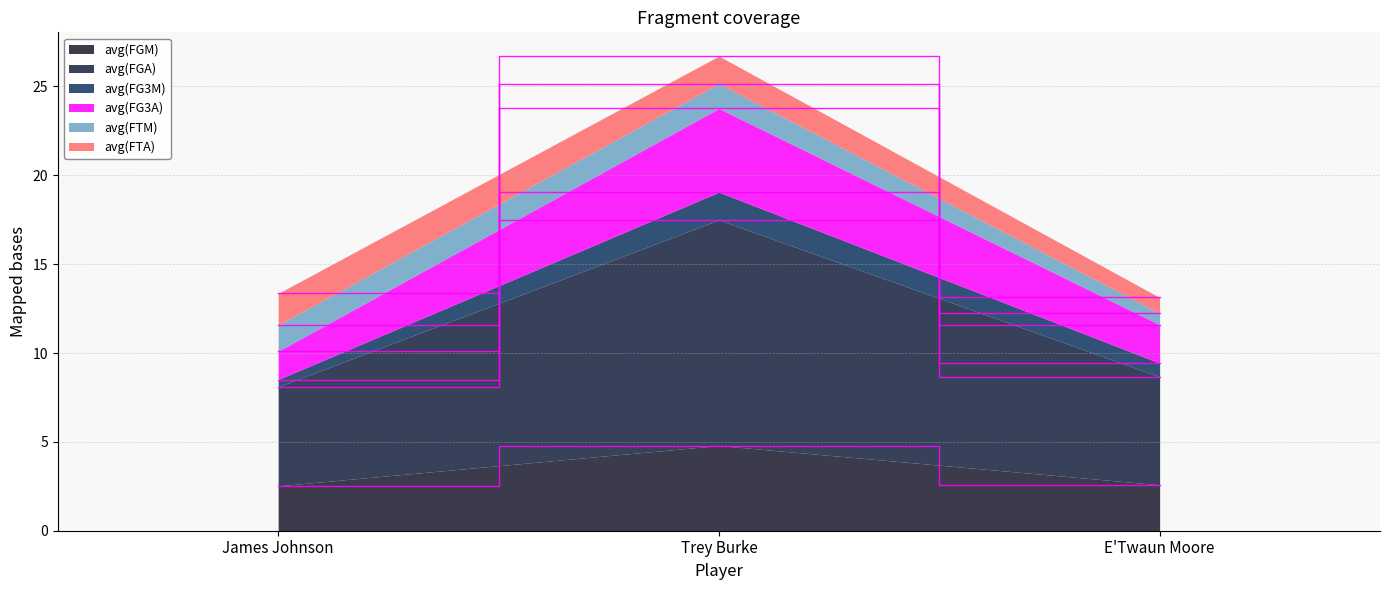

What is the value of the avg(FGA) point at the 2nd from the left?

17.5